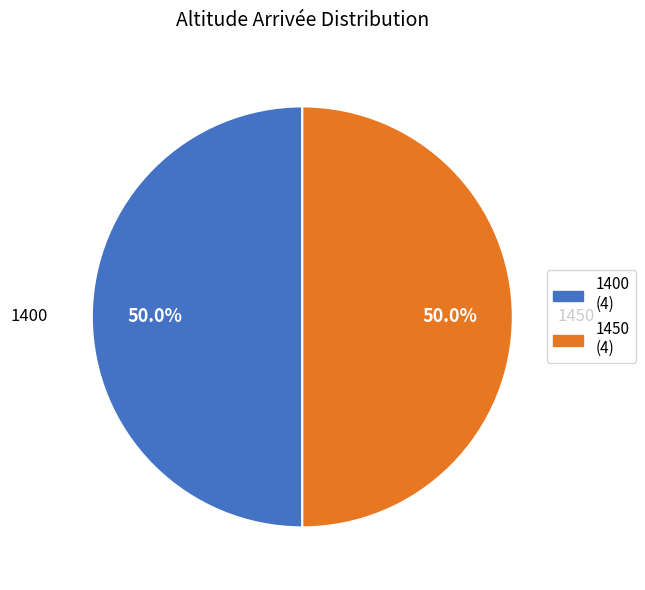

Count the number of slices in the pie.

2